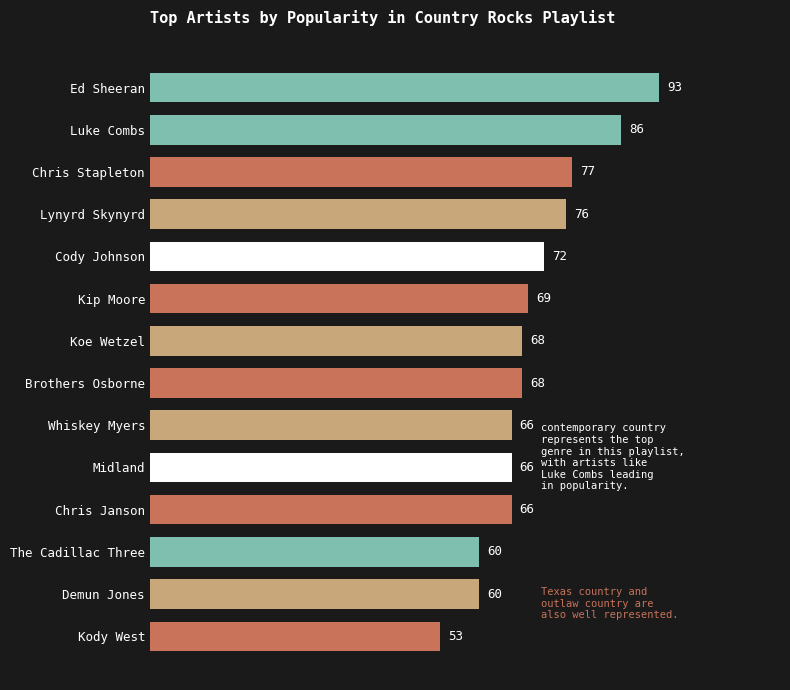

What is the difference between the maximum and minimum values?

40